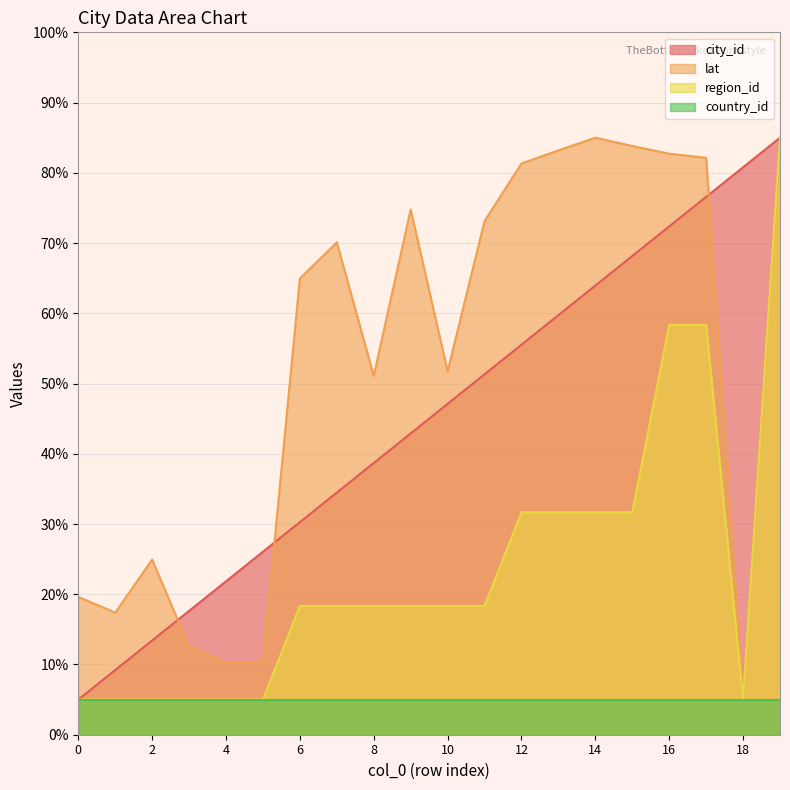

At how many categories does at least one series exceed 5?

20